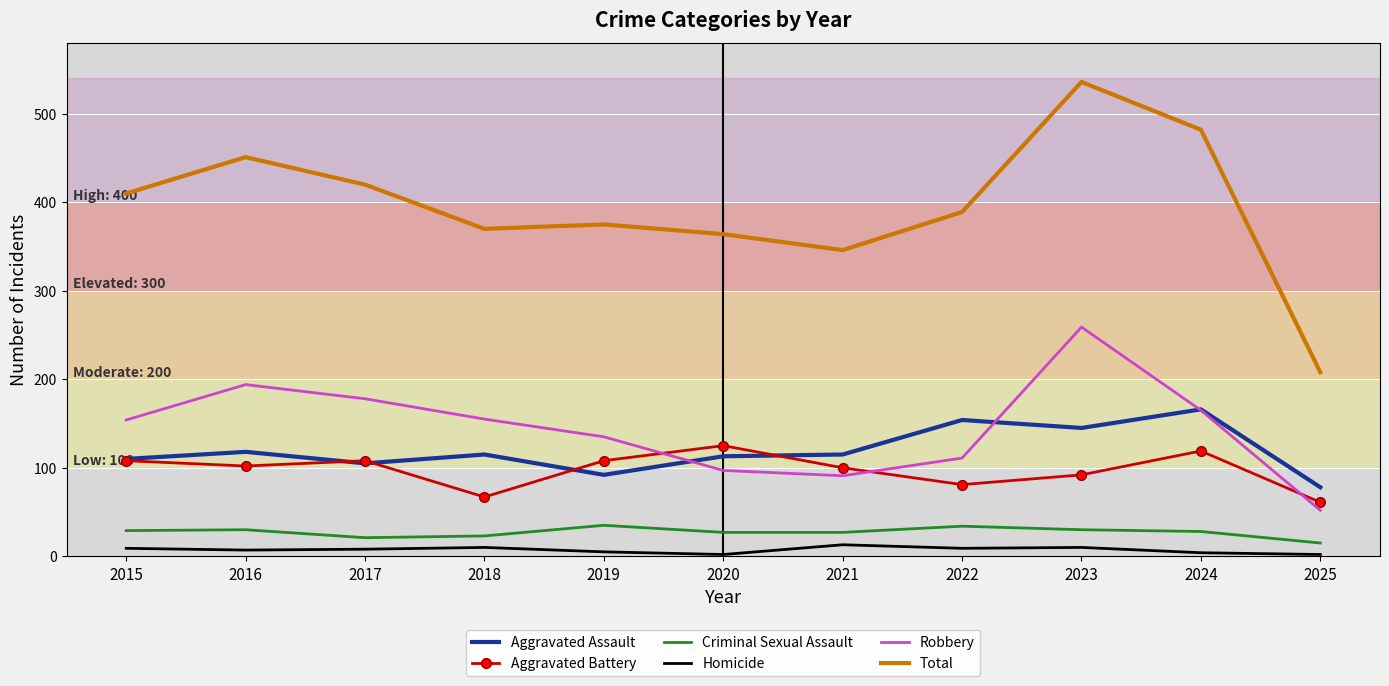

True or false: Homicide and Aggravated Battery intersect in this chart.

False